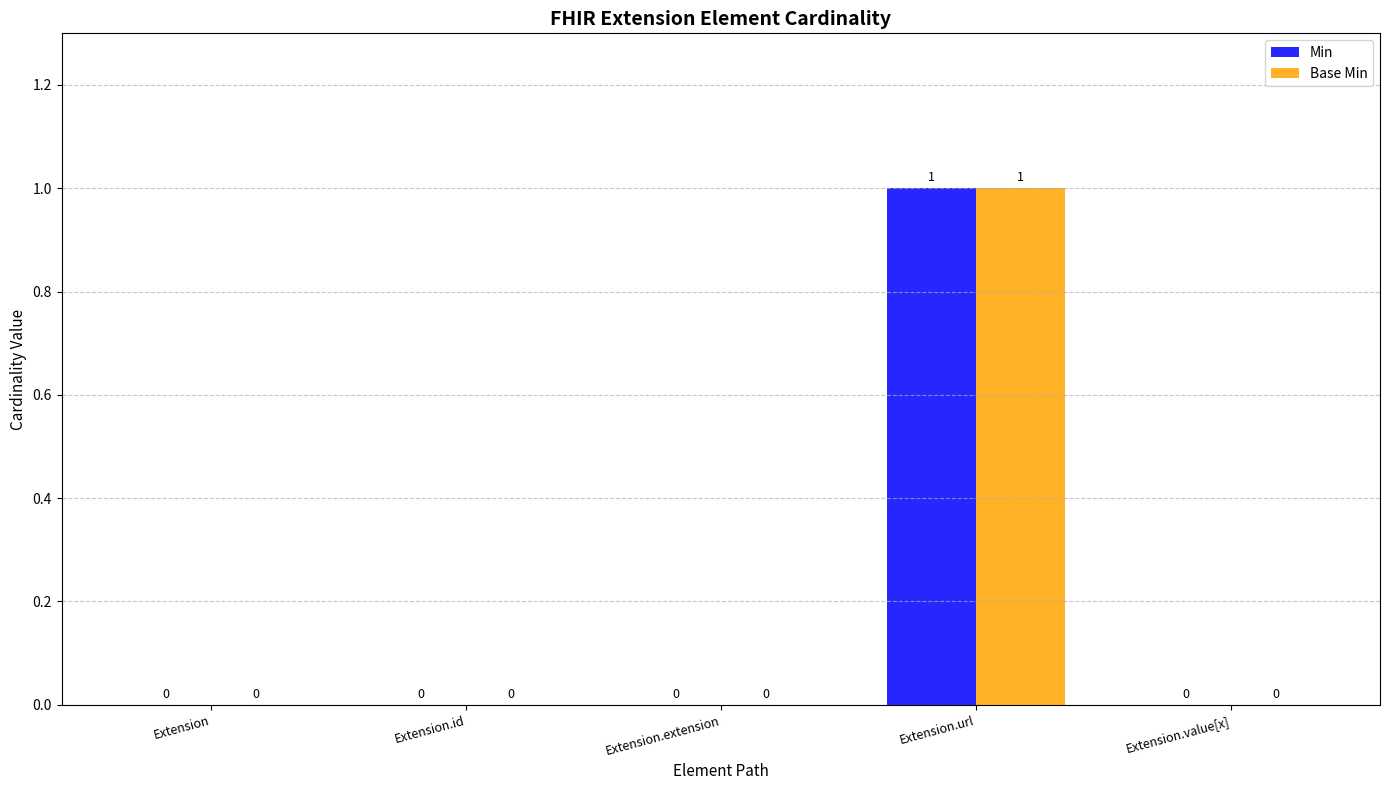

Reading right to left, what are all the values shown in this chart?

Min: 0	1	0	0	0
Base Min: 0	1	0	0	0